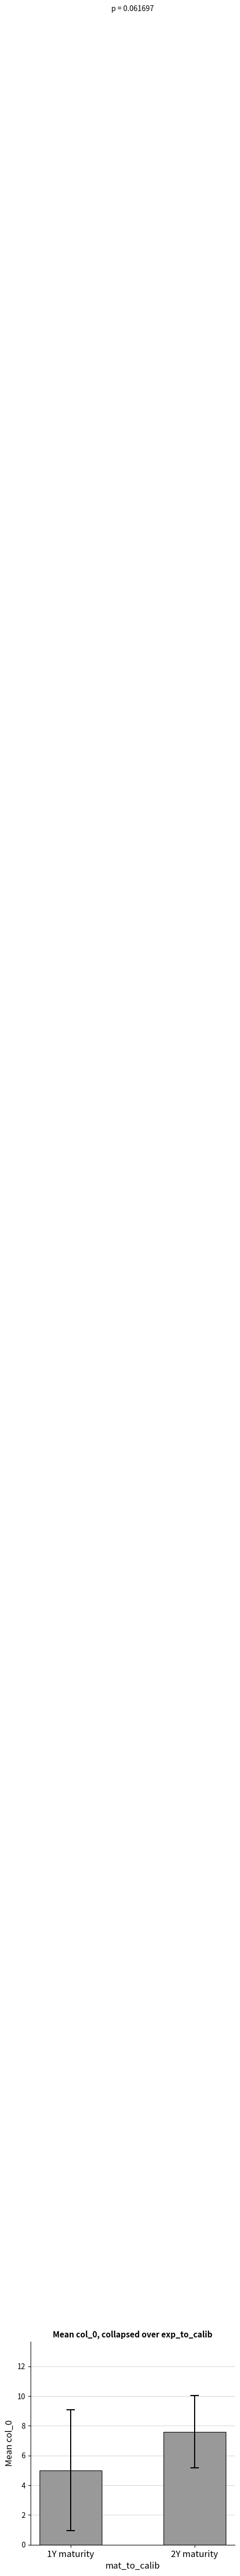

What is the minimum value shown in the chart?

5.0